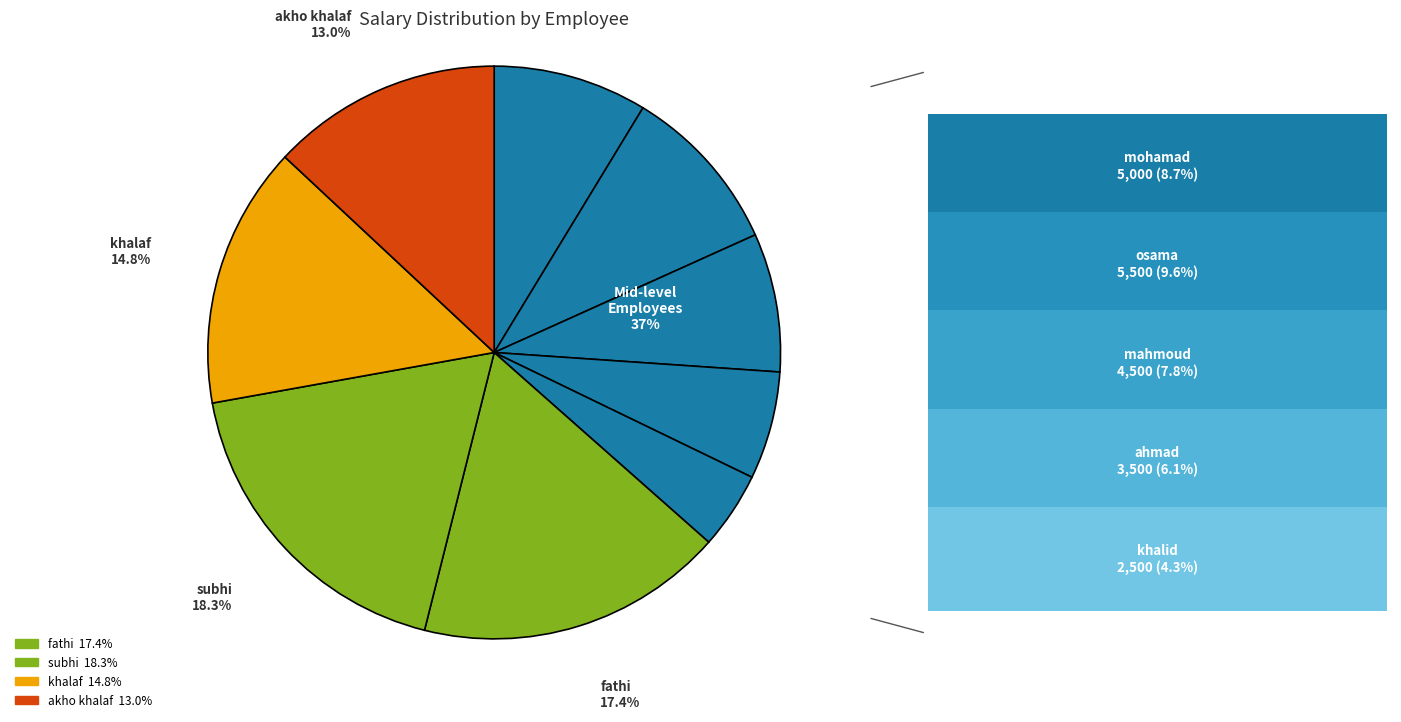

What percentage is the akho khalaf slice, to the nearest percent?

13%